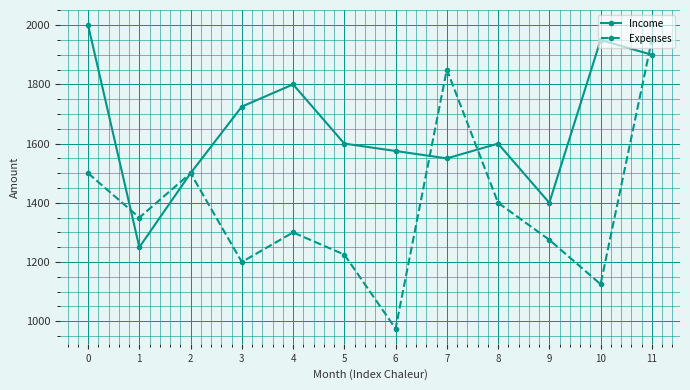

What is the value of the Expenses point at the 9th from the left?

1400